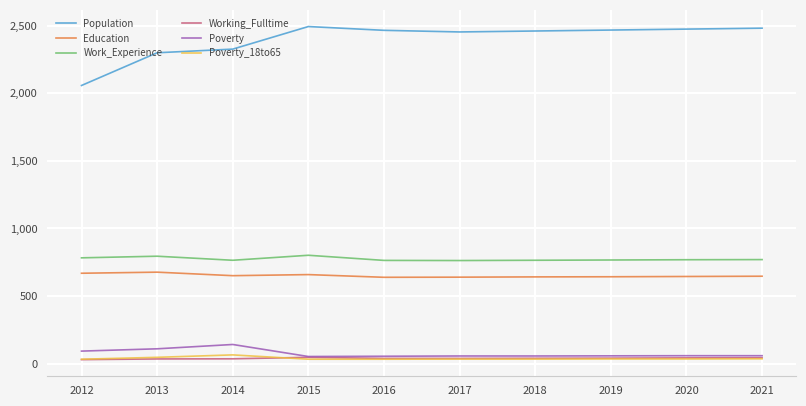

True or false: Work_Experience and Poverty cross at least once.

False